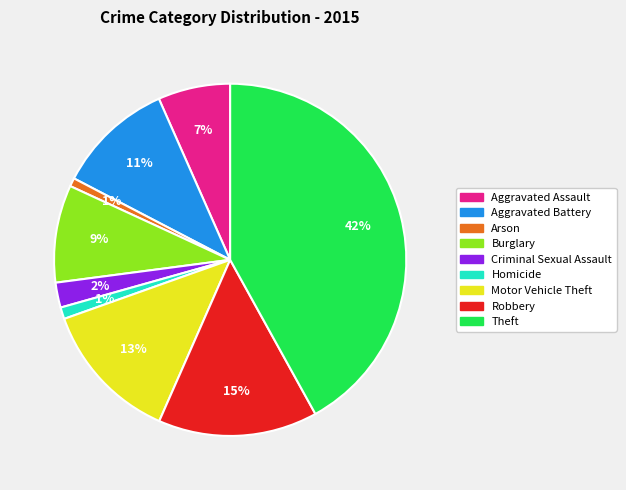

Is it true that Motor Vehicle Theft is 13% of the pie?

True